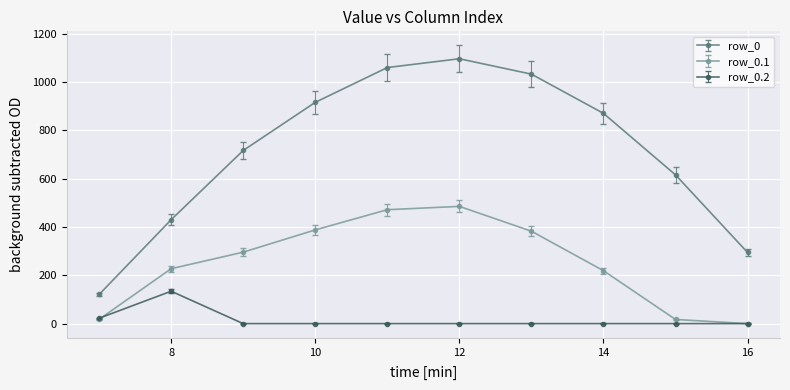

True or false: row_0.2 and row_0 intersect in this chart.

False